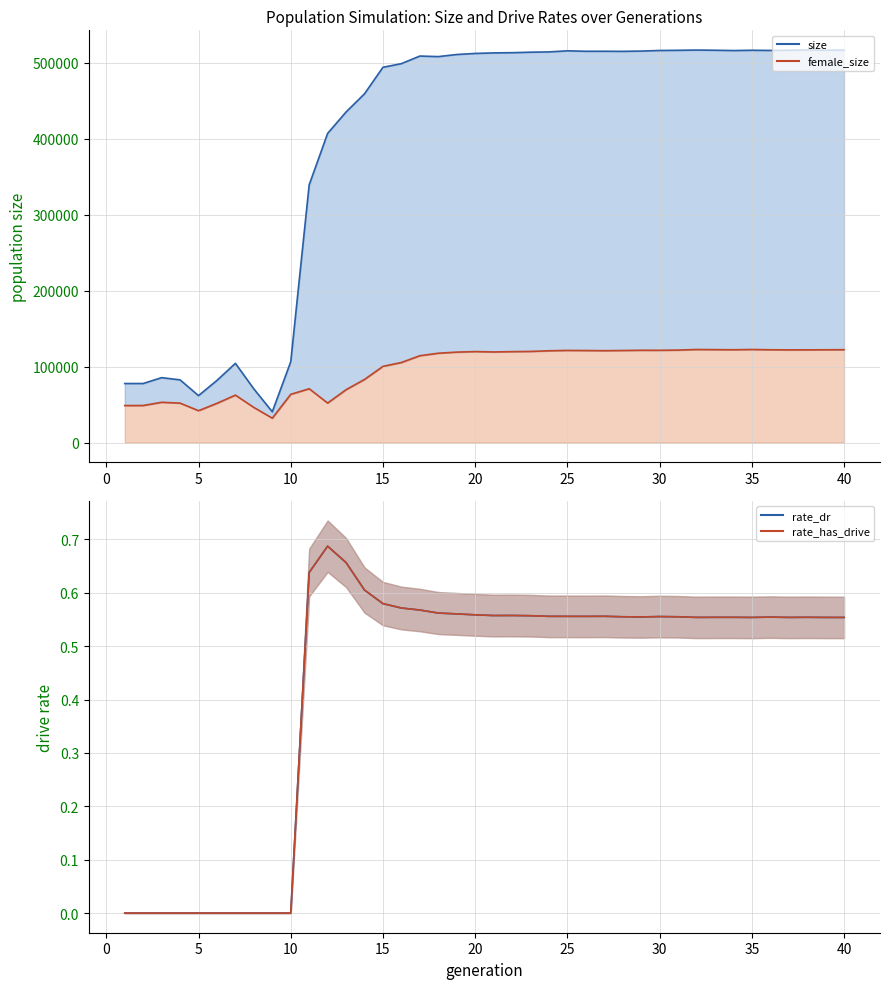

What is the value of the size (line) point at the 32nd from the left?

516668.0